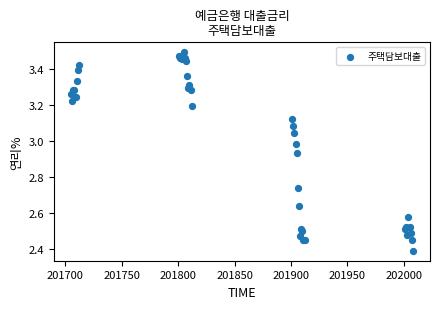

What Y value in the scatter plot is closest to 2?

2.4